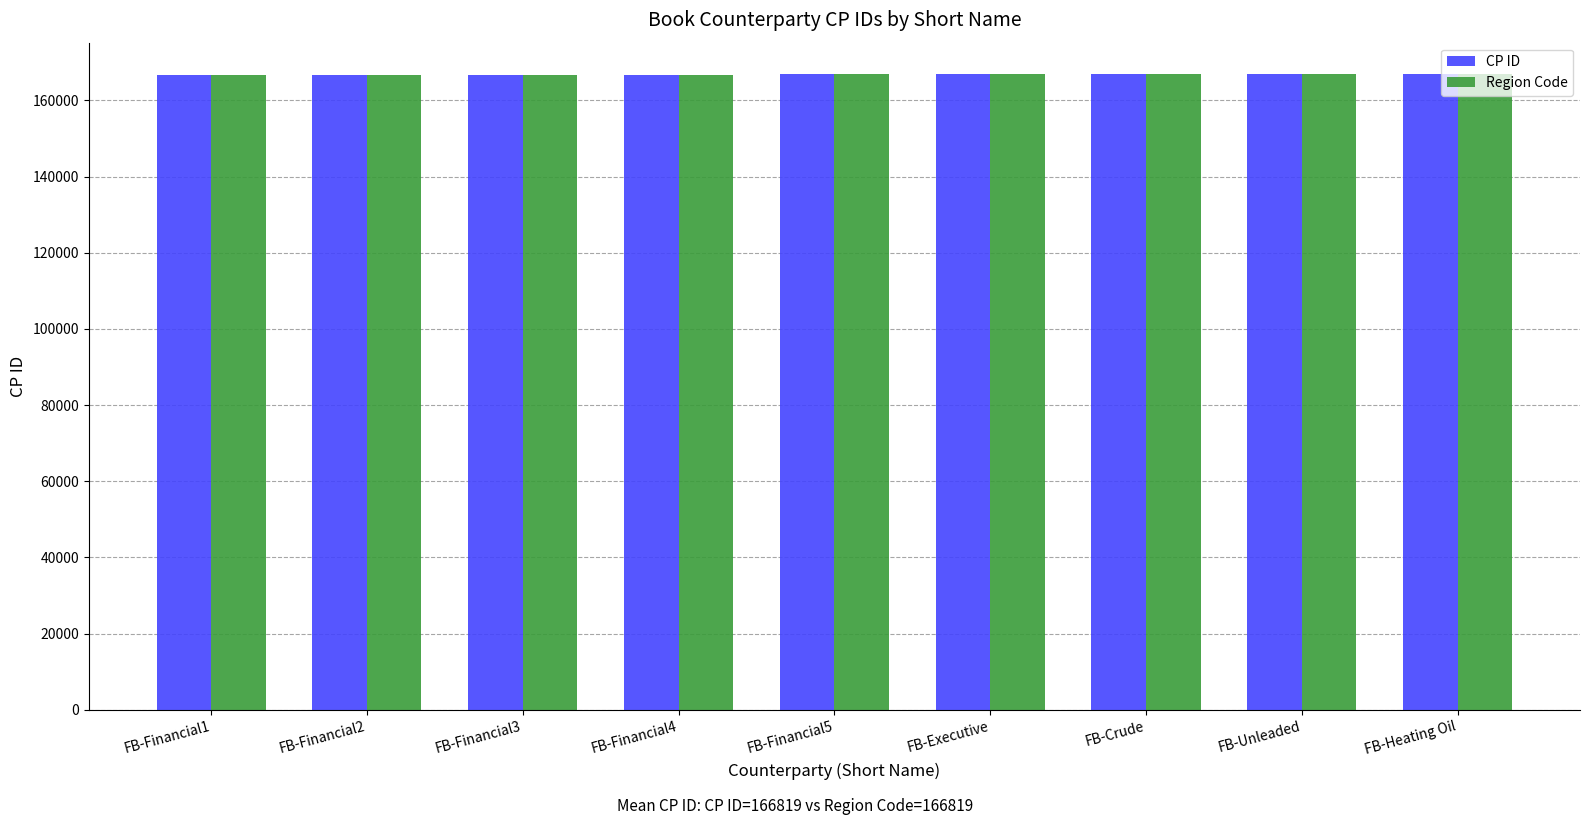

What are all the series names shown in the legend?

CP ID, Region Code